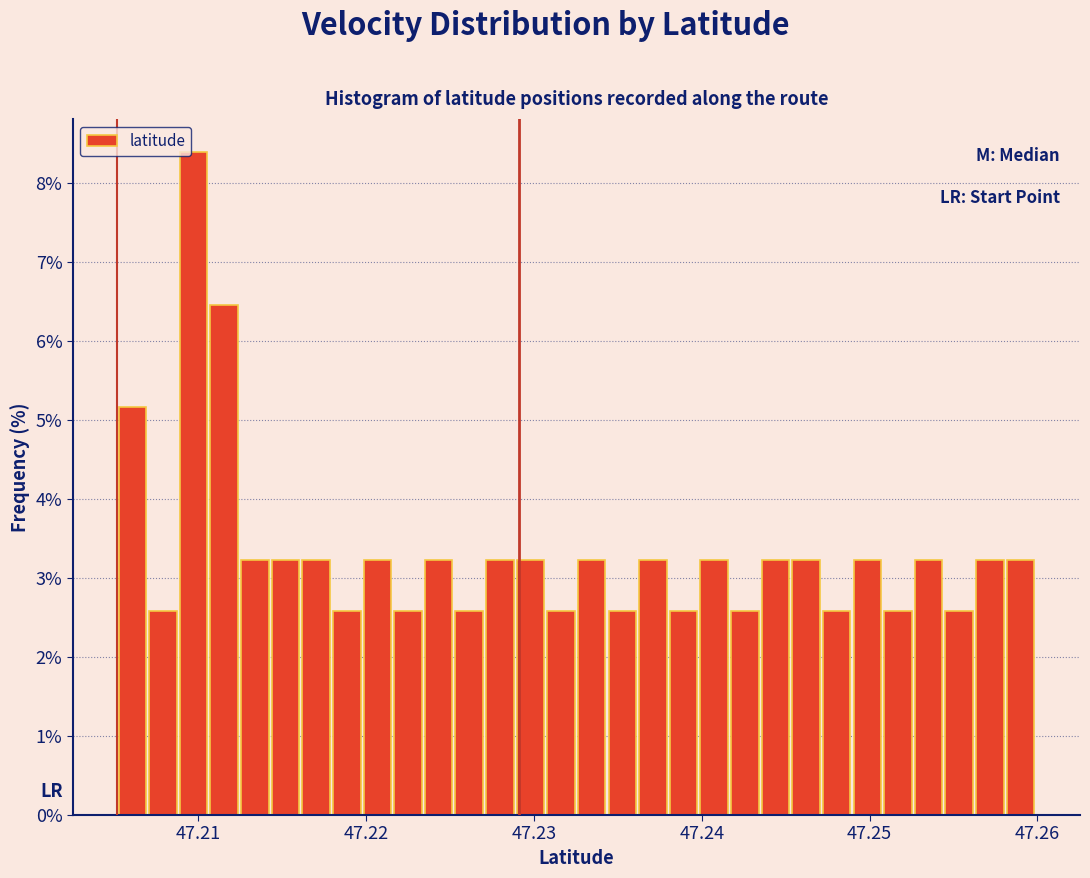

Read against the x-axis, roughly where is the centre of the tallest bar?

47.210